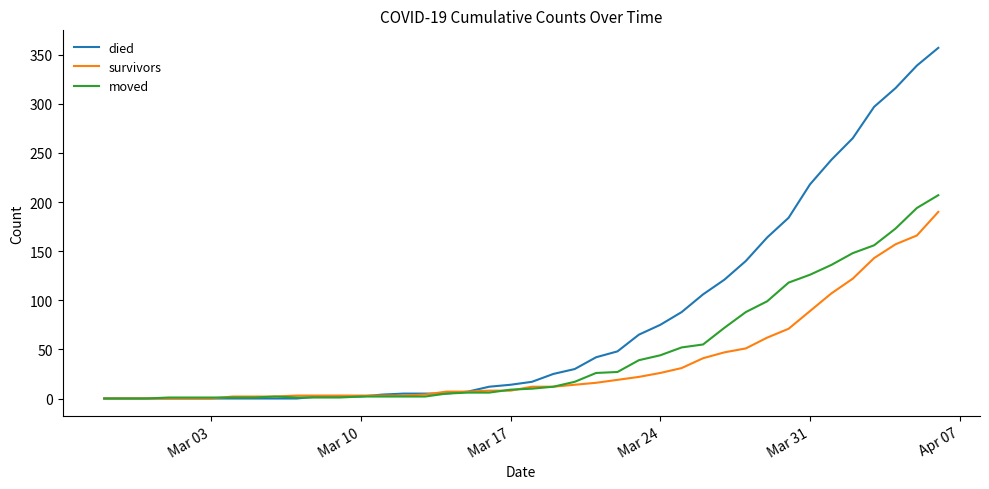

What is the greatest value displayed?

357